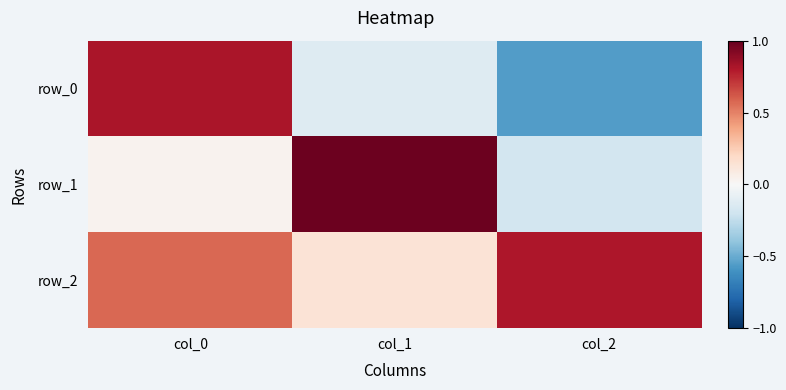

Reading left to right, list all the values displayed in this chart.

row_0: col_0=0.8	col_1=-0.1	col_2=-0.6
row_1: col_0=0.0	col_1=1.0	col_2=-0.2
row_2: col_0=0.6	col_1=0.1	col_2=0.8